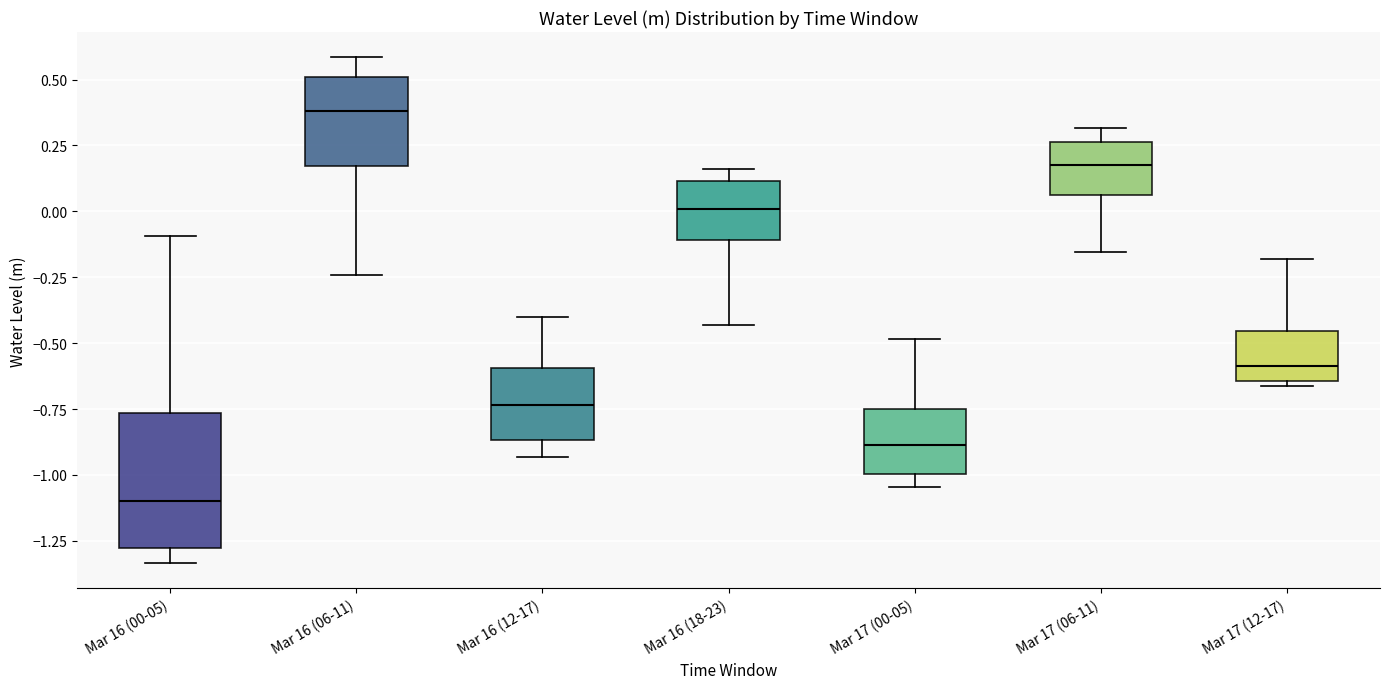

Which box is the tallest, from its lower edge to its upper edge?

Mar 16 (00-05)